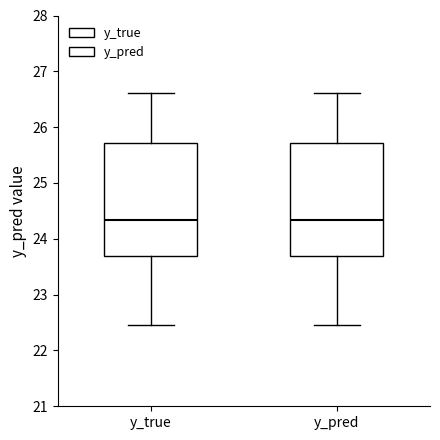

Where does the upper whisker of the box for y_true end on the y-axis? The values are not printed on the chart, so give them approximately, as read against the axis.

26.6